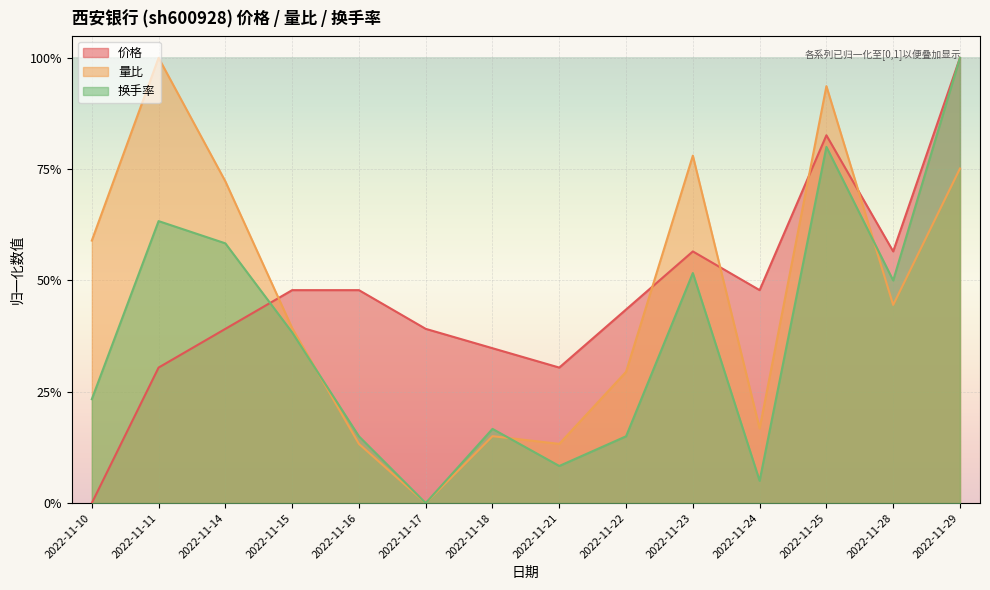

What is the difference between the 量比 values at 2022-11-24 and 2022-11-17?

0.2